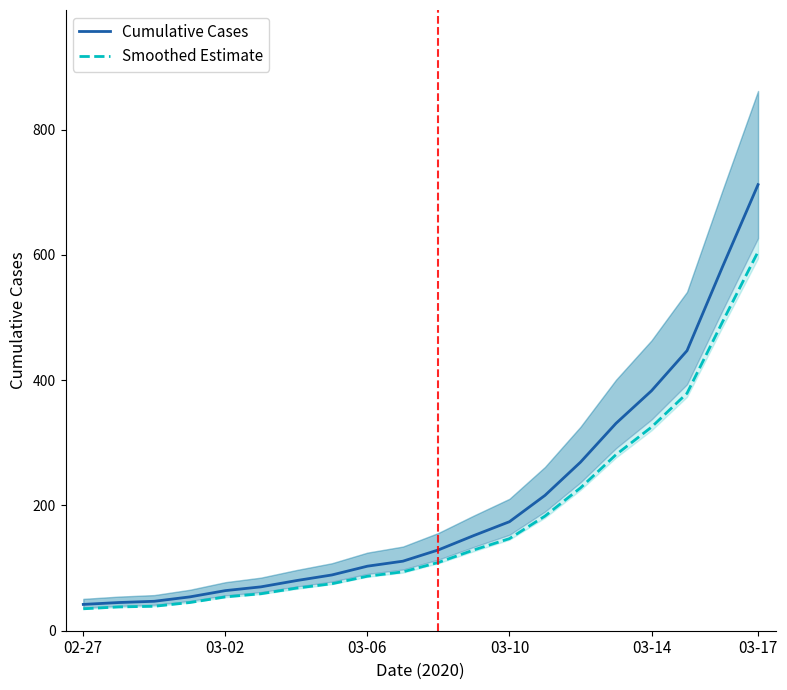

What is the minimum value for Smoothed Estimate?

35